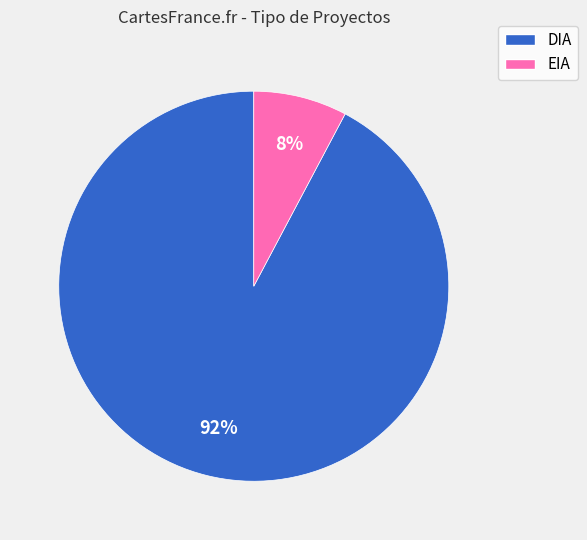

Rank the categories by value from lowest to highest.

EIA, DIA